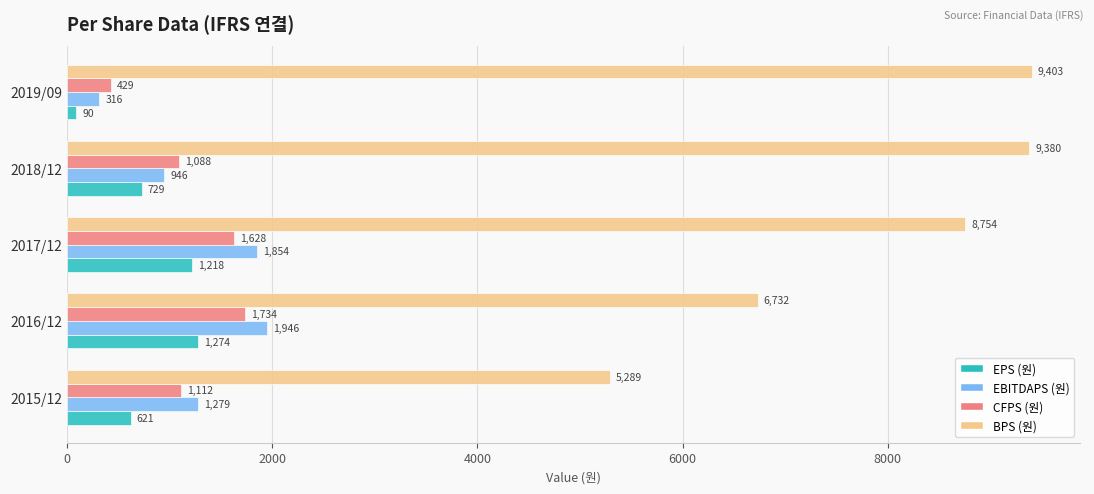

Is the value of CFPS (원) at 2019/09 greater than the value of BPS (원) at 2018/12?

No